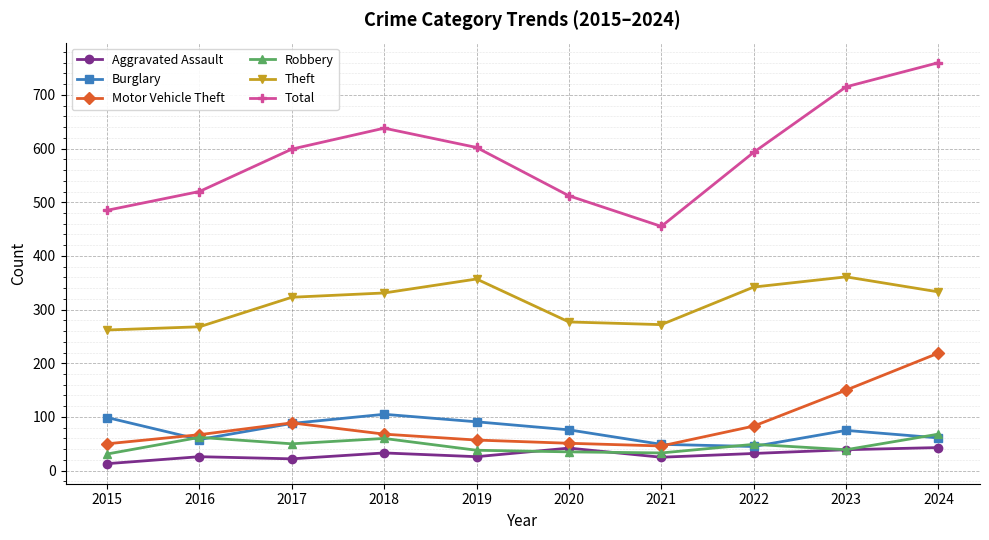

What is the value of the Theft point at the 3rd from the left?

323